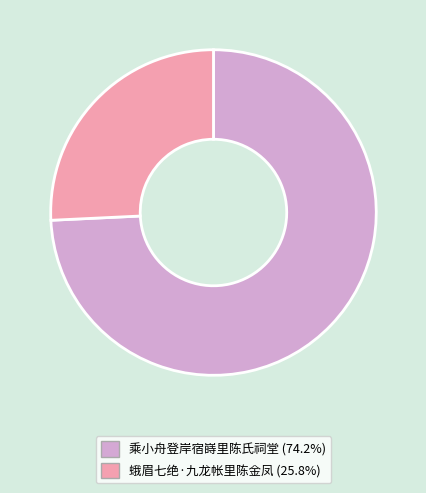

What is the majority slice?

乘小舟登岸宿嵵里陈氏祠堂